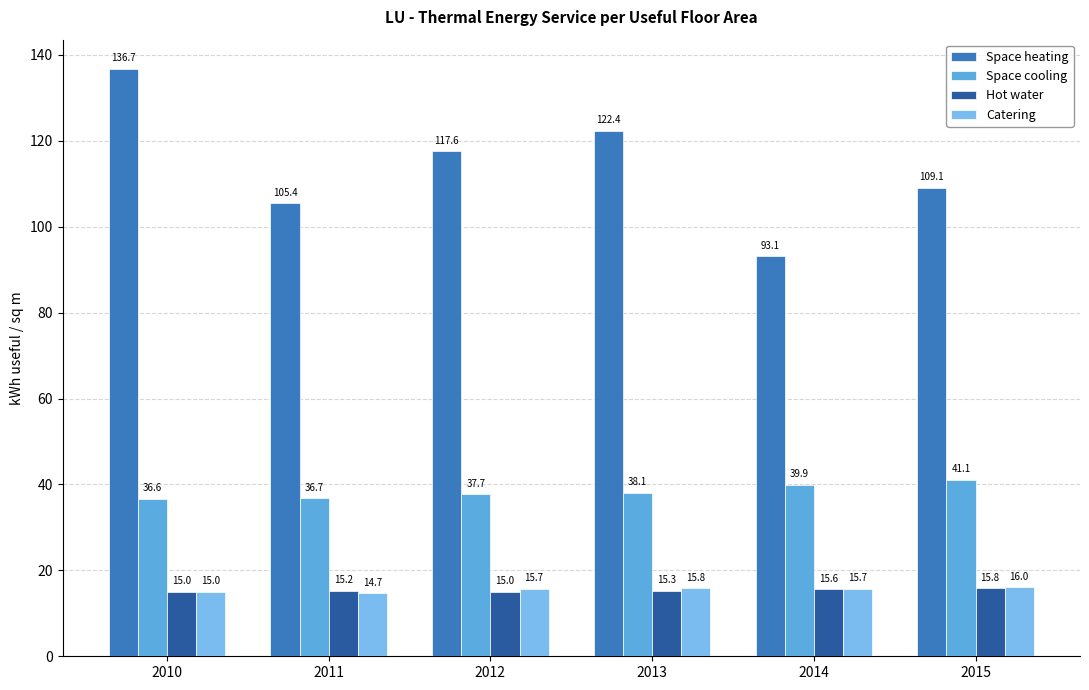

What is the lowest value of the Hot water series?

15.0